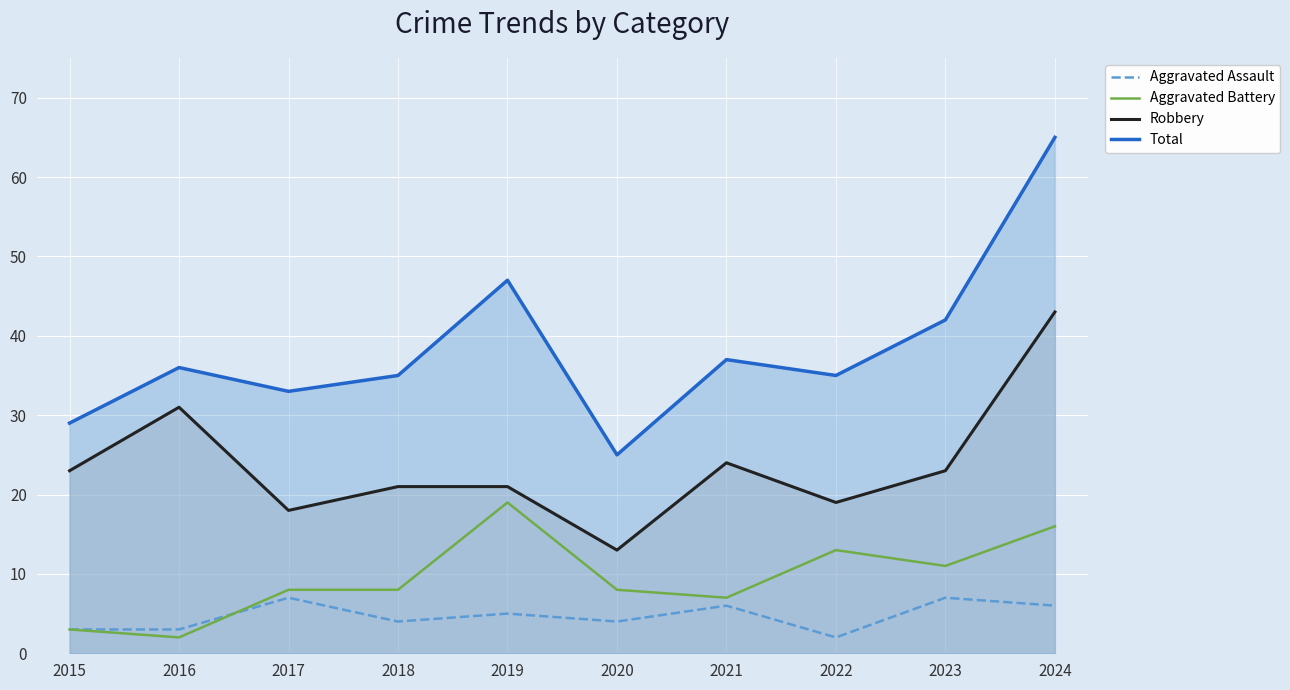

What are all the series names shown in the legend?

Aggravated Assault, Aggravated Battery, Robbery, Total